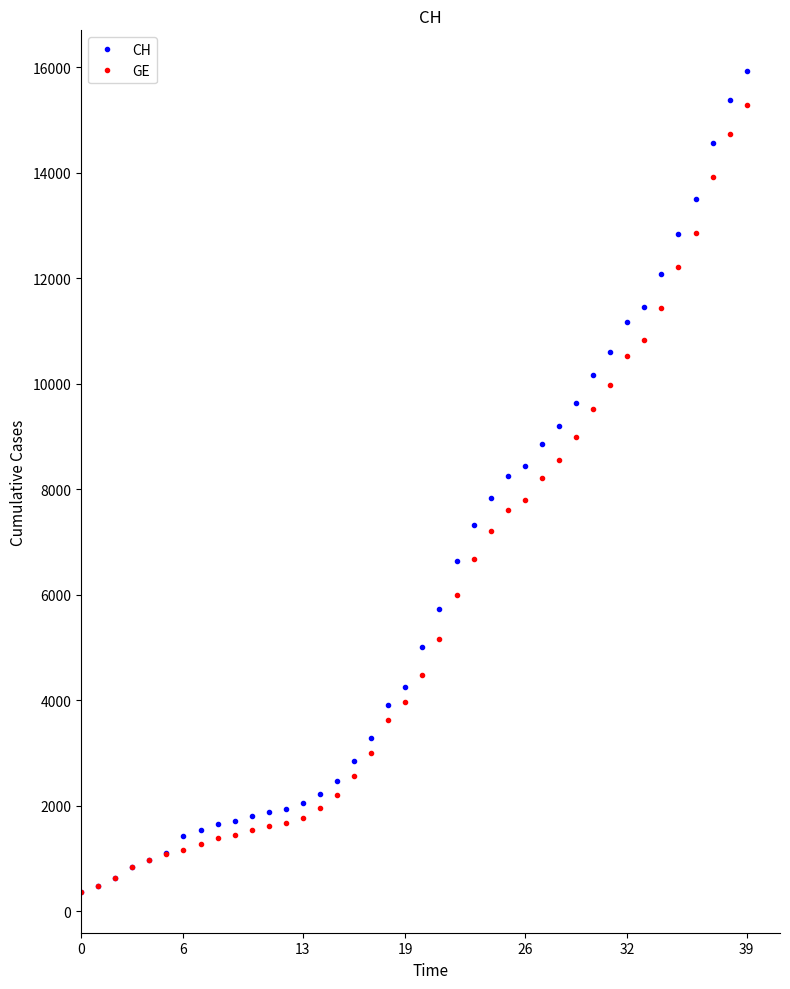

Which series has the widest spread of values?

CH